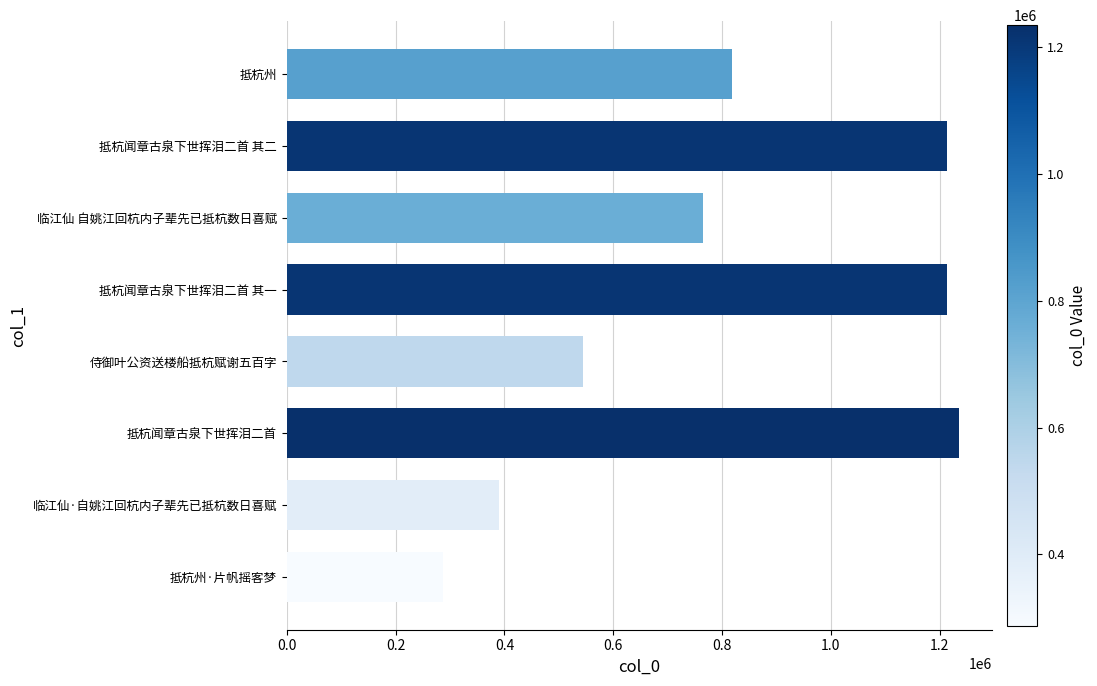

Read the value at 临江仙·自姚江回杭内子辈先已抵杭数日喜赋, to the nearest 10.

389420